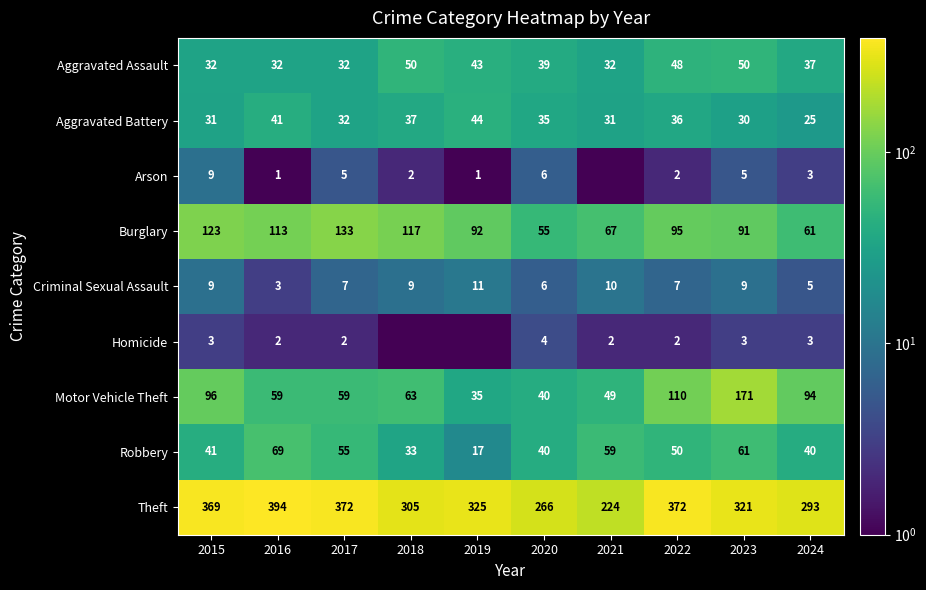

At which label does Criminal Sexual Assault reach its peak?

2019